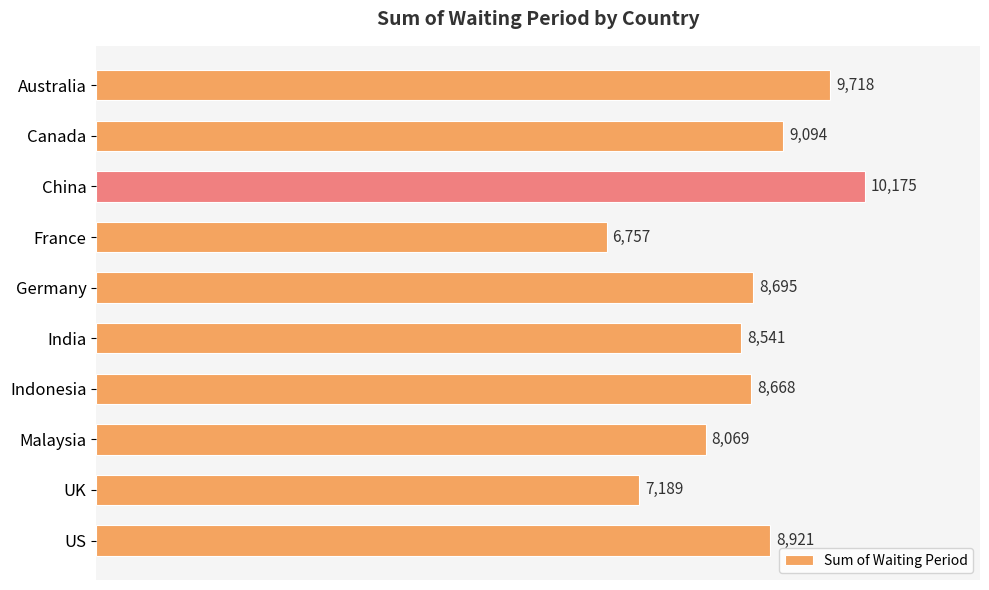

List the labels in order of value, smallest first.

France, UK, Malaysia, India, Indonesia, Germany, US, Canada, Australia, China